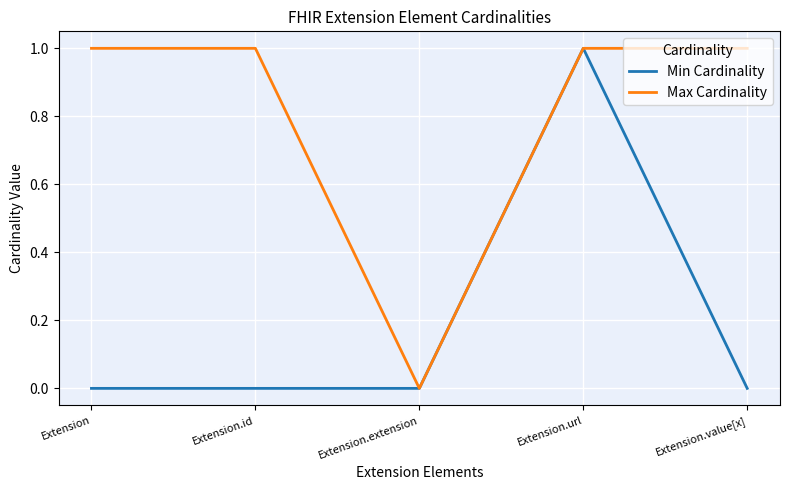

The Min Cardinality series shows -1 at Extension.id. True or false?

False